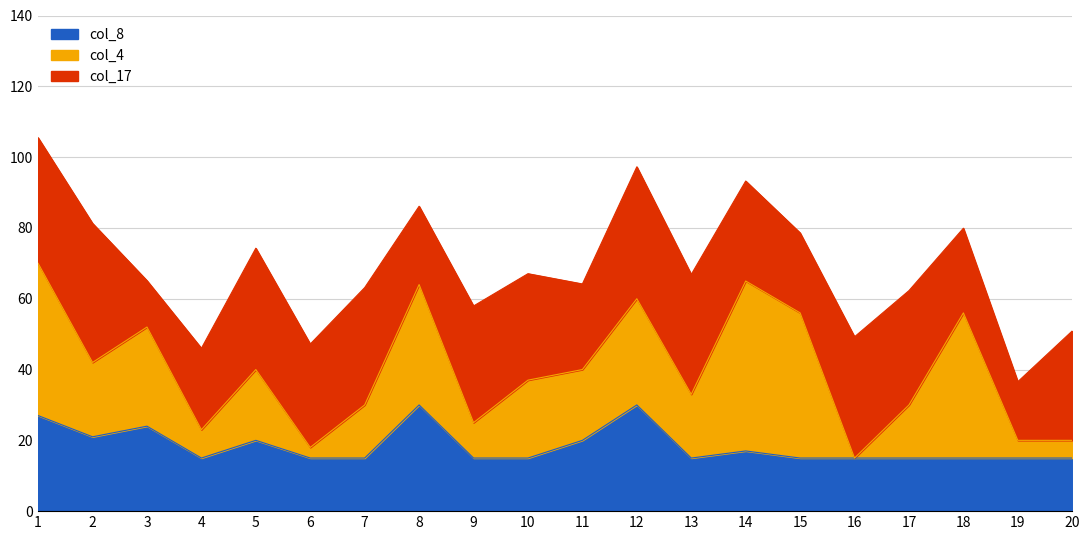

Does the chart have visible grid lines?

Yes